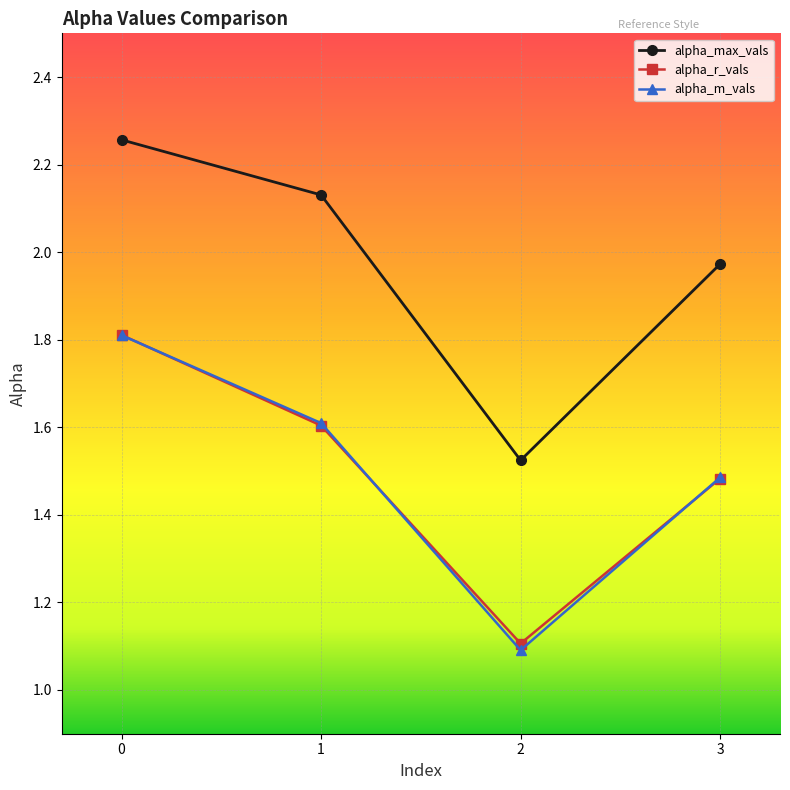

What is the value of the alpha_r_vals point at the 2nd from the left?

1.6